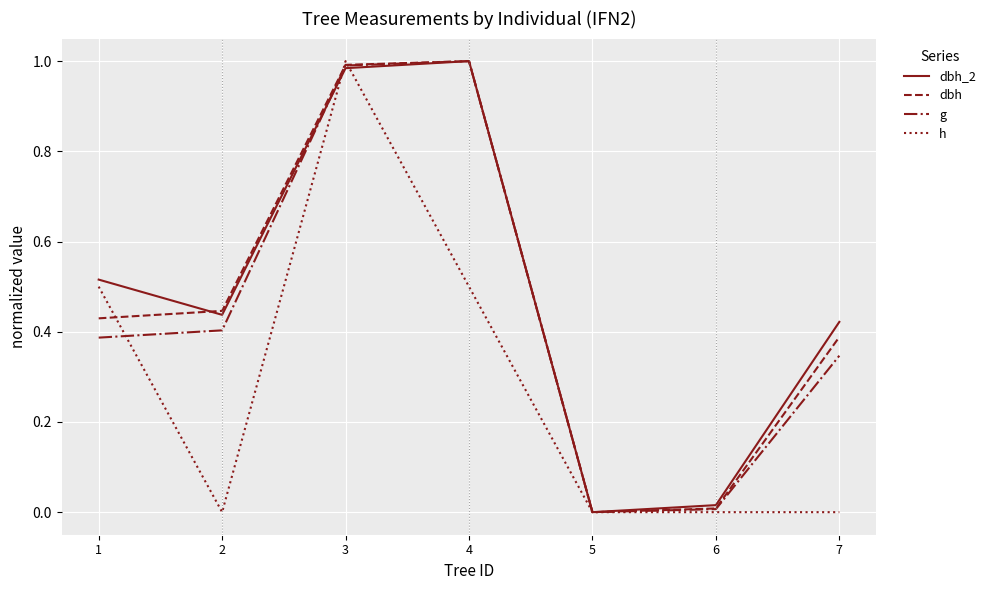

What is the total value across all series at 4?

3.5